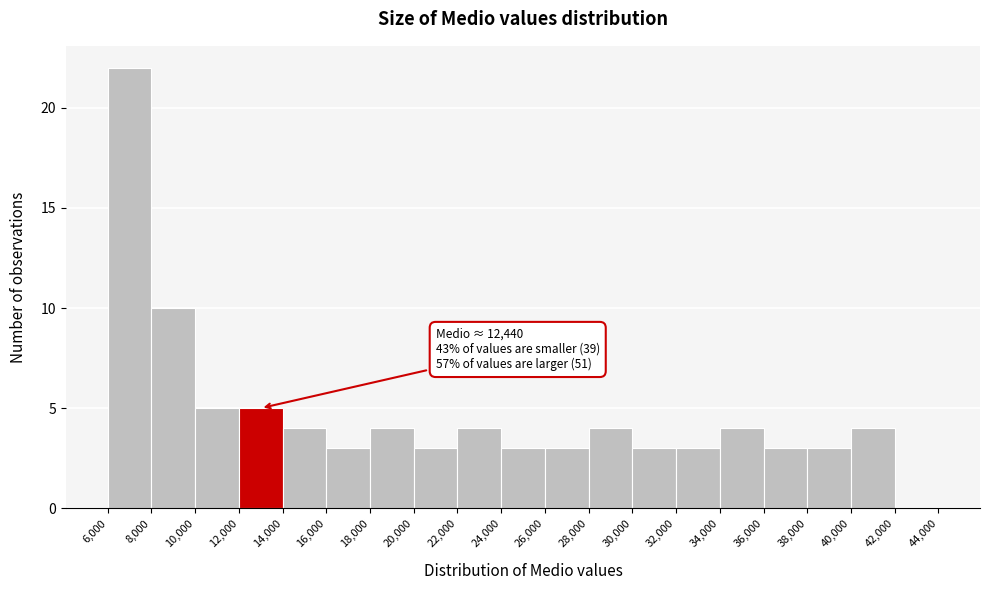

Over which range of the x-axis is the bar tallest?

6,000 to 8,000